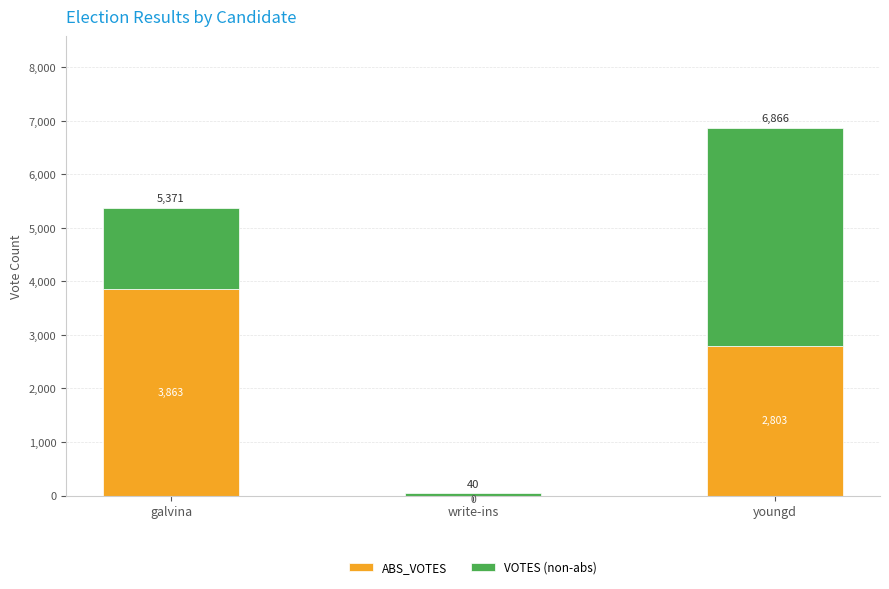

What is the total value across all series at youngd?

6866